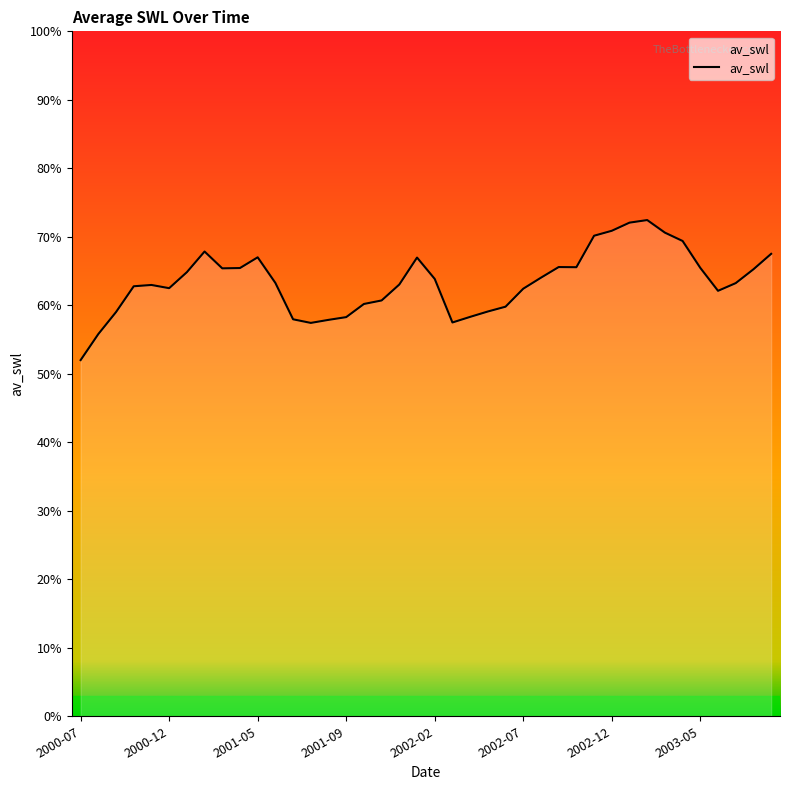

Is this an area chart (filled region under the line)?

Yes